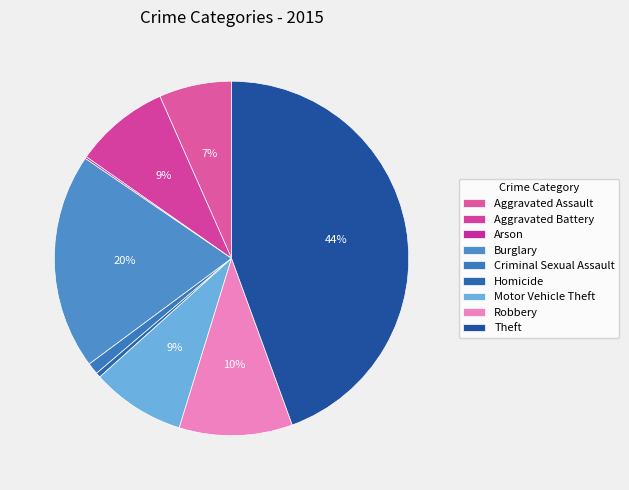

To the nearest percent, what portion does Theft represent?

44%